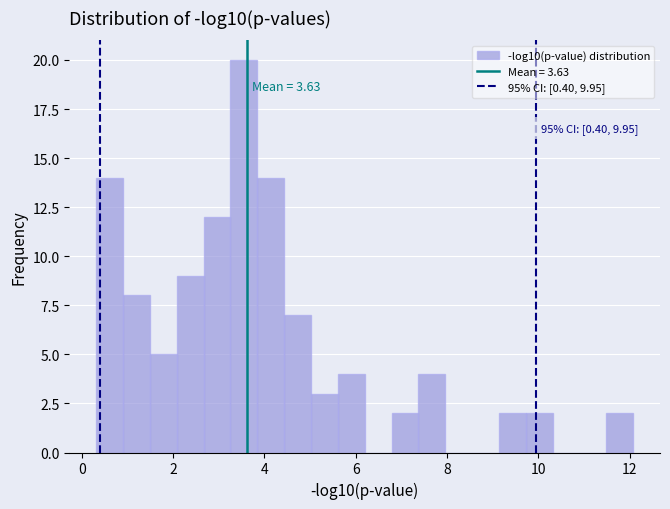

Around what value on the x-axis is the tallest bar? Give the approximate position of its centre, as read against the axis.

3.6